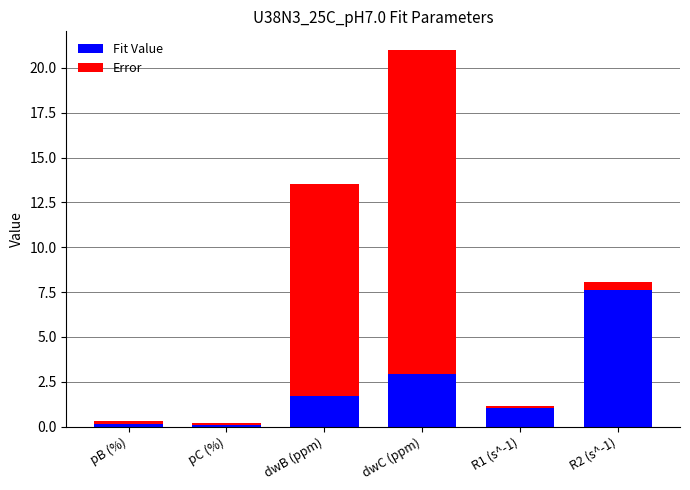

How many categories are shown in the chart?

6